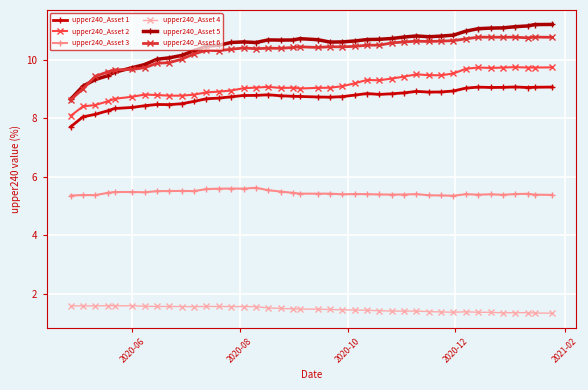

How many data points does each series have?

40